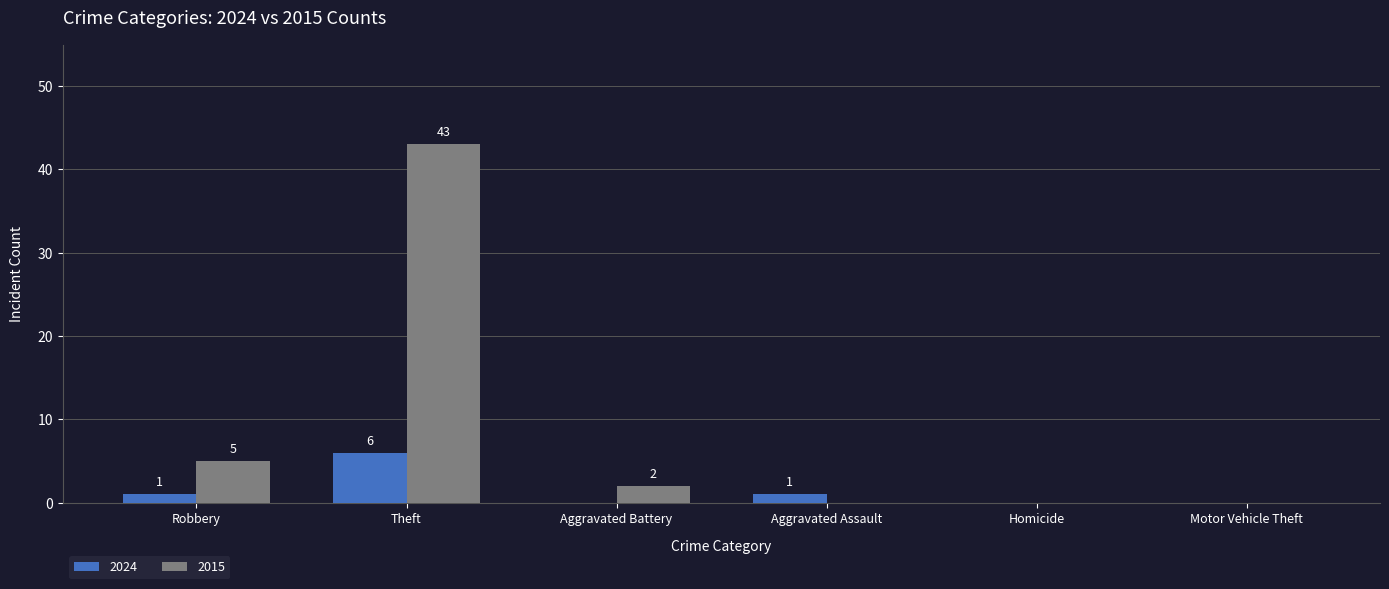

The value of 2015 at Aggravated Assault is 0. True or false?

True